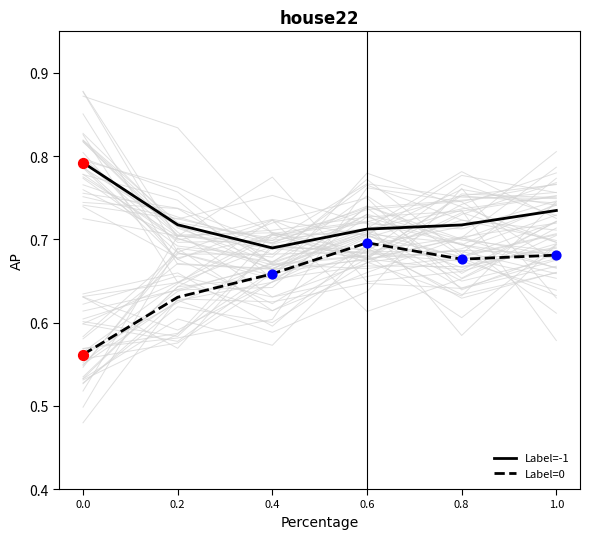

Which series has the largest total across all categories?

Label=-1